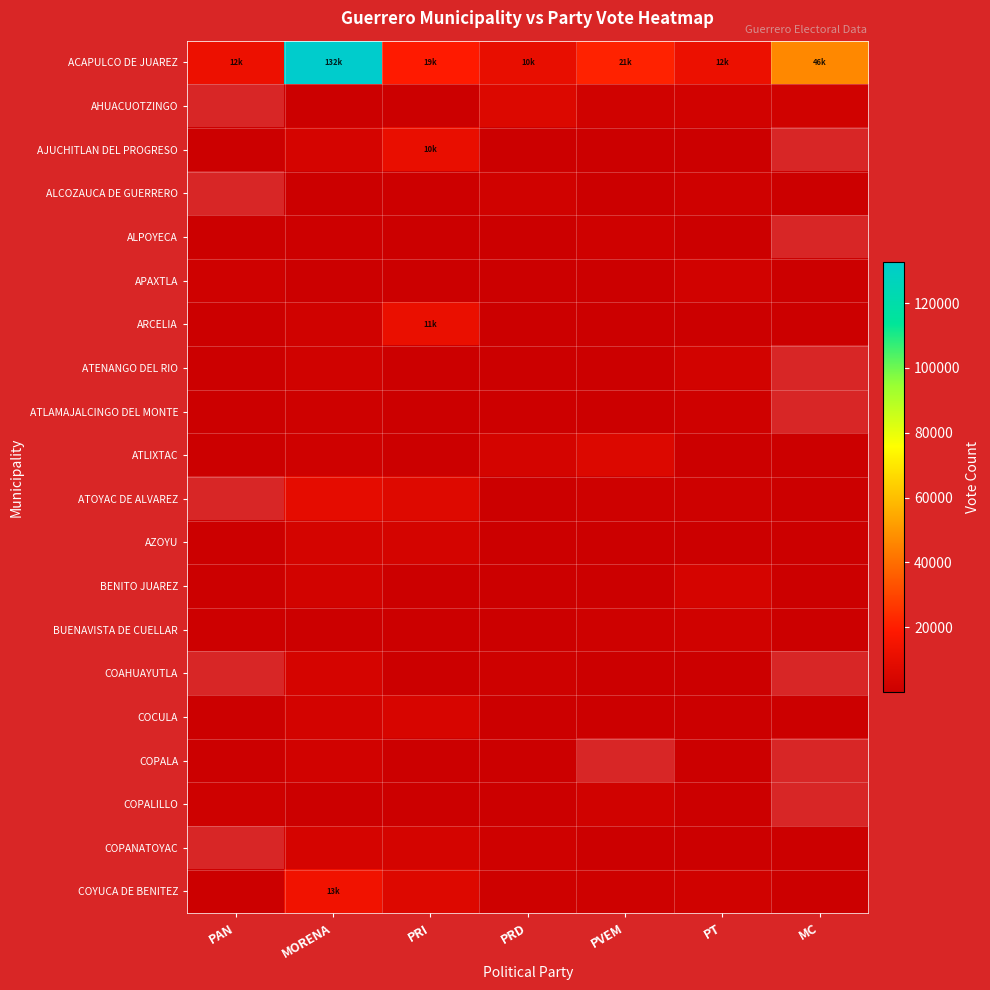

Between PRD and MC, which series saw the biggest shift?

ACAPULCO DE JUAREZ